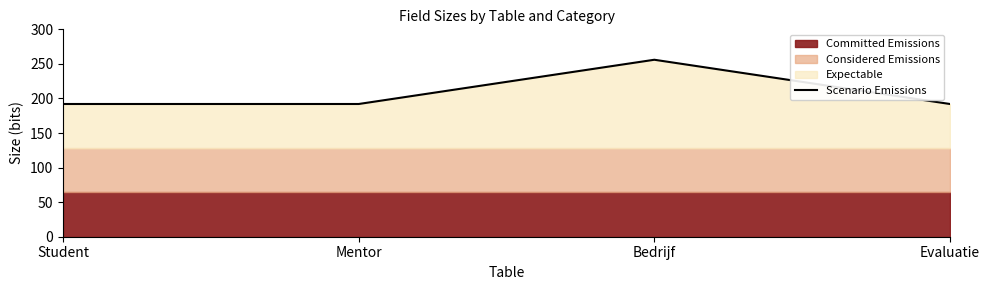

Reading right to left, list all the values displayed in this chart.

192	256	192	192